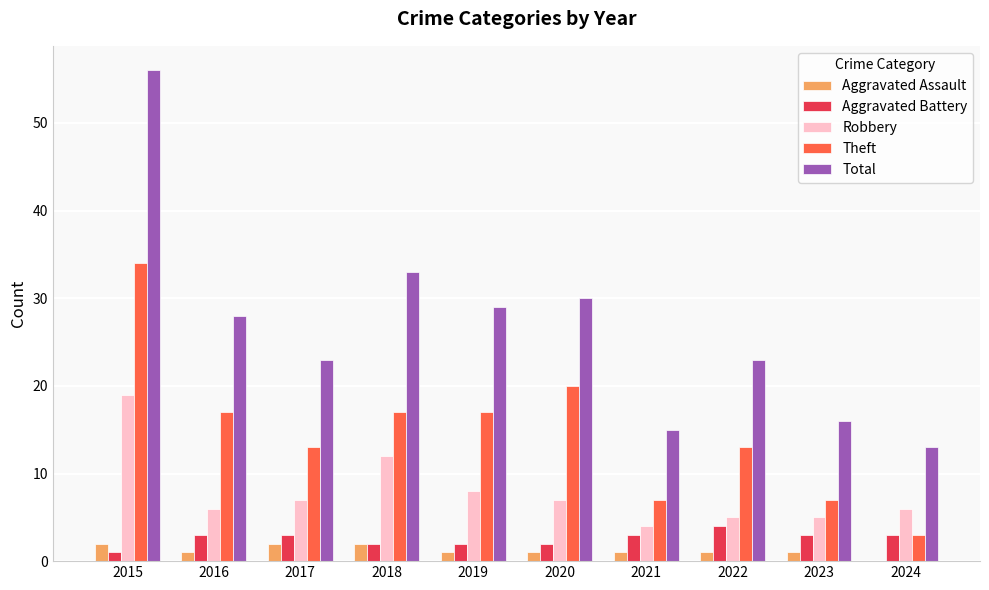

How many data points does each series have?

10